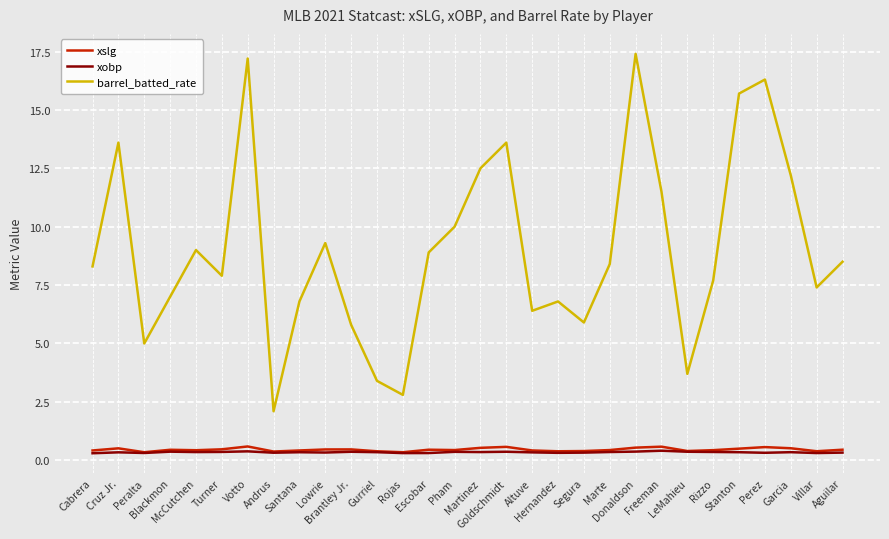

What are all the series names shown in the legend?

xslg, xobp, barrel_batted_rate